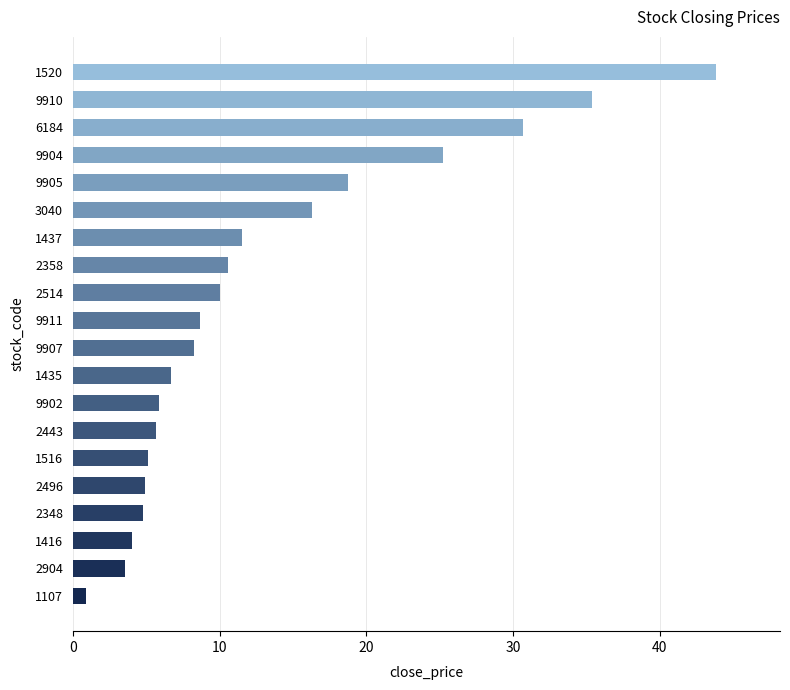

What is the sum of all values?

260.9